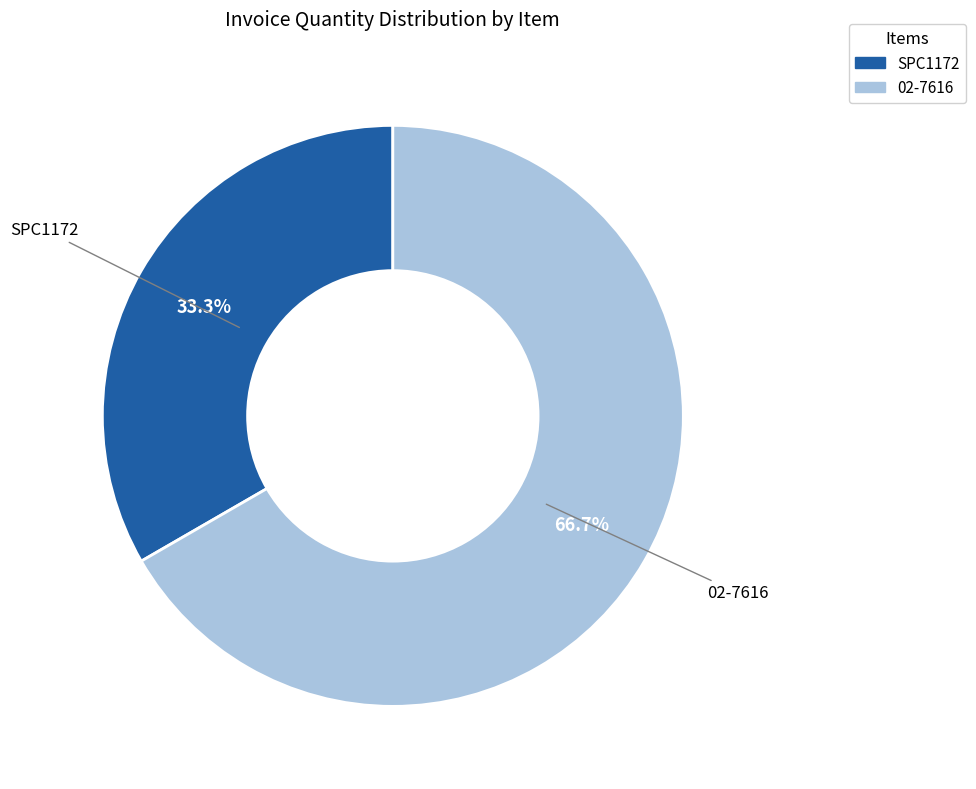

Which has a higher value, SPC1172 or 02-7616?

02-7616